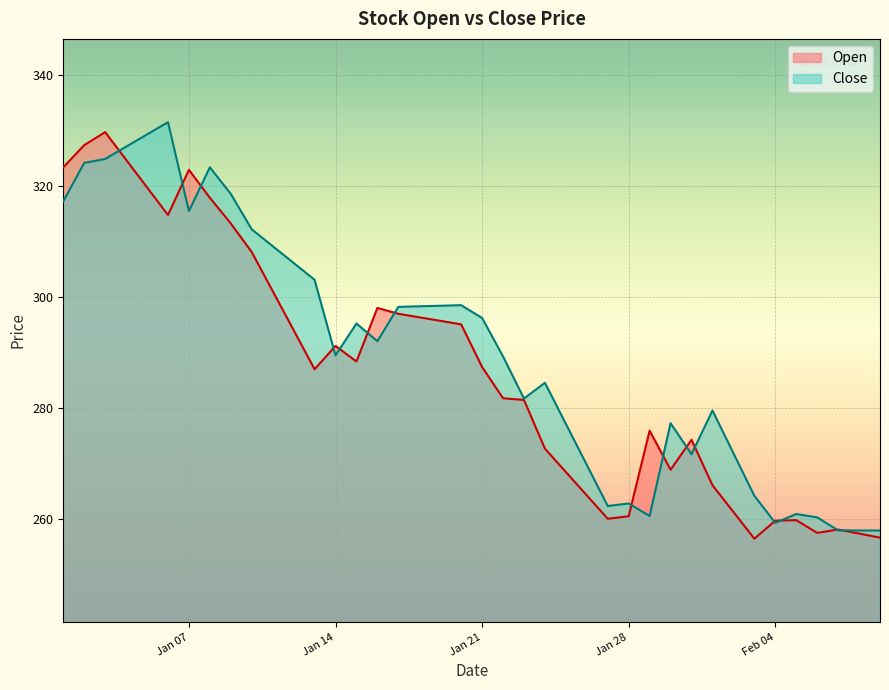

True or false: Close has a value of 312.2 at 2025-01-10.

True